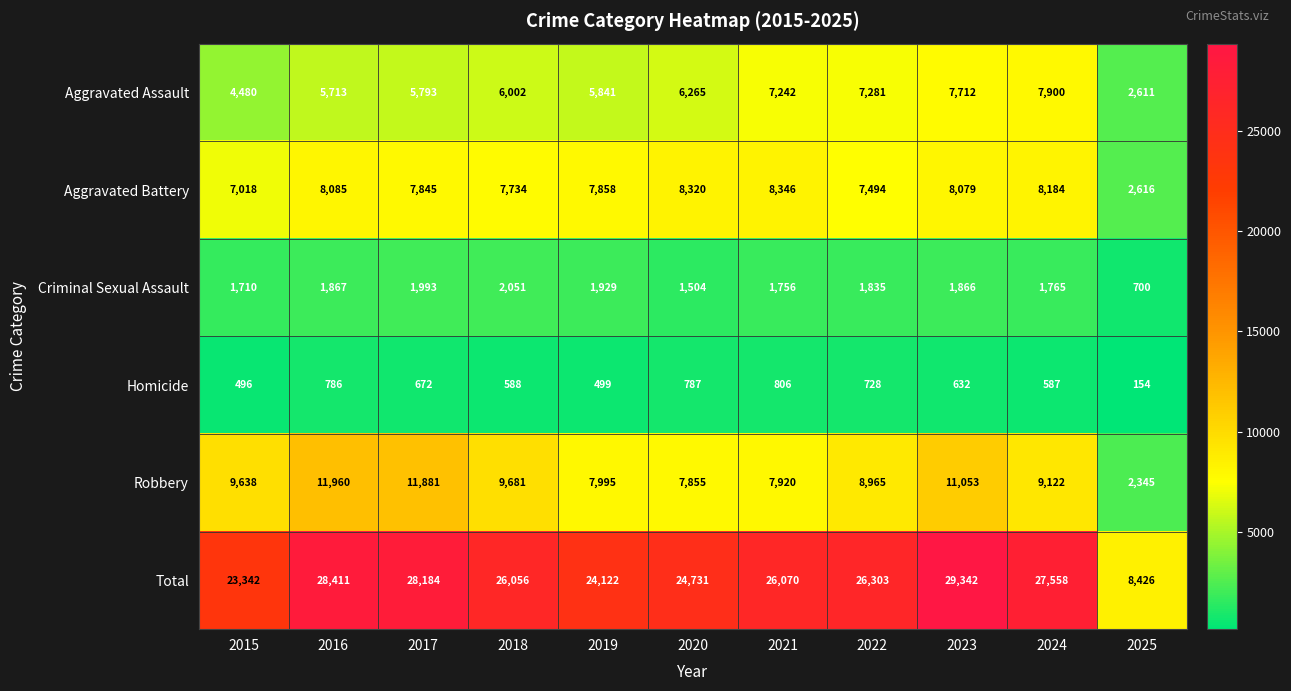

What is the spread (max minus min) of values at 2019?

23623